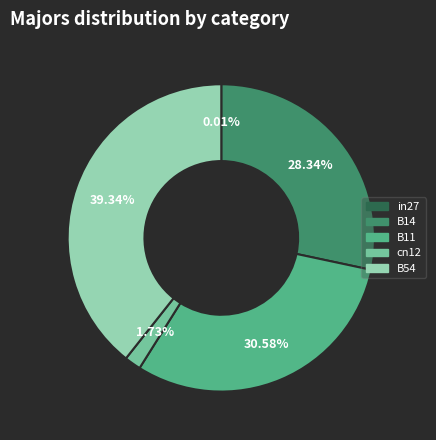

To the nearest percent, what percentage of the pie is cn12?

2%